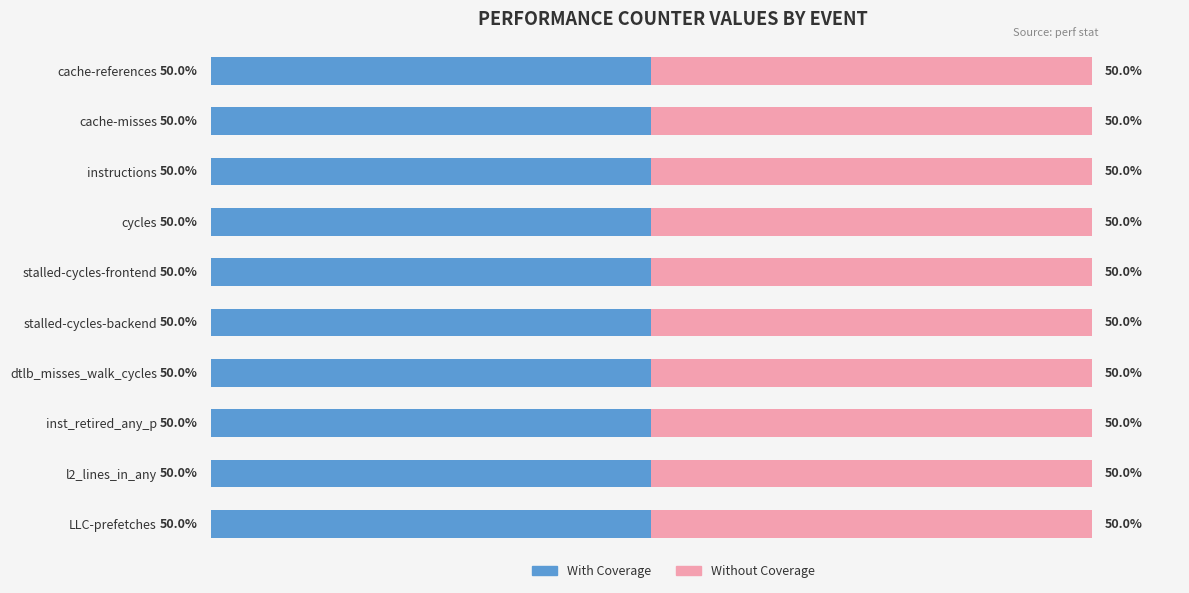

Reading right to left, transcribe all the data shown in this chart.

With Coverage: LLC-prefetches=435846277	l2_lines_in_any=770289099	inst_retired_any_p=28079298364	dtlb_misses_walk_cycles=471455267	stalled-cycles-backend=30807093187	stalled-cycles-frontend=44555352502	cycles=55095574220	instructions=28307064869	cache-misses=227003568	cache-references=314271897
Without Coverage: LLC-prefetches=435846277	l2_lines_in_any=770289099	inst_retired_any_p=28079298364	dtlb_misses_walk_cycles=471455267	stalled-cycles-backend=30807093187	stalled-cycles-frontend=44555352502	cycles=55095574220	instructions=28307064869	cache-misses=227003568	cache-references=314271897